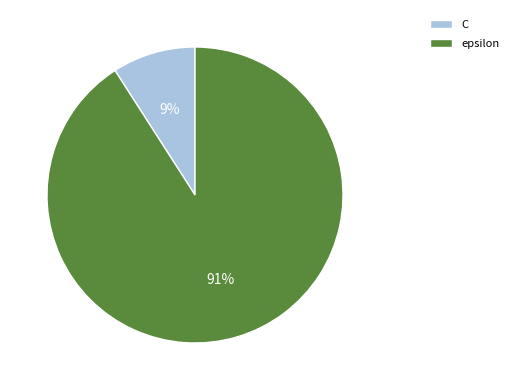

Is the sum of C and epsilon greater than half?

Yes